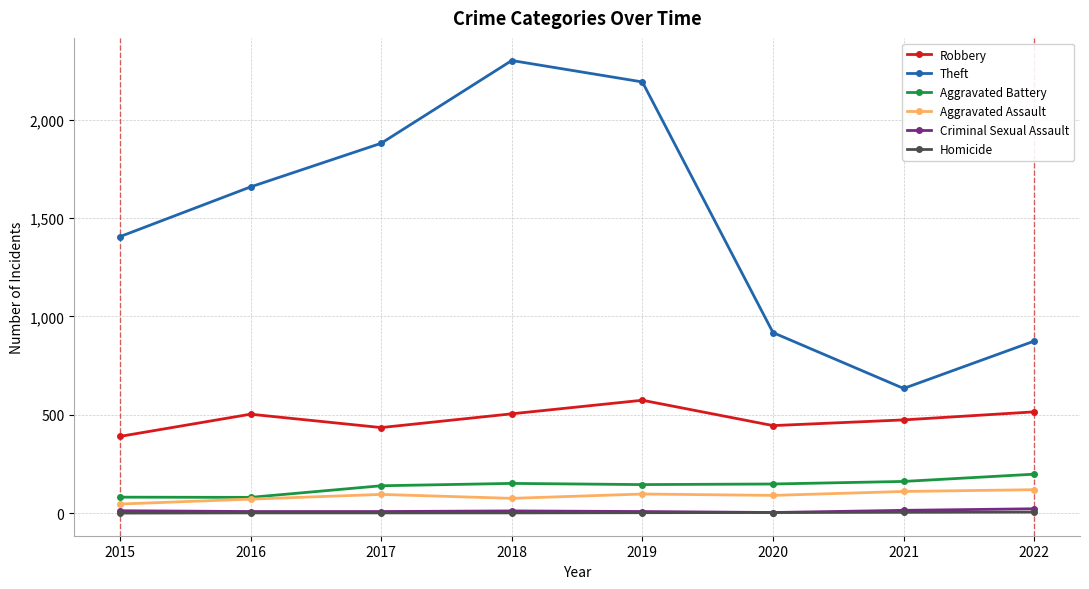

Which series changed the most between 2015 and 2021?

Theft